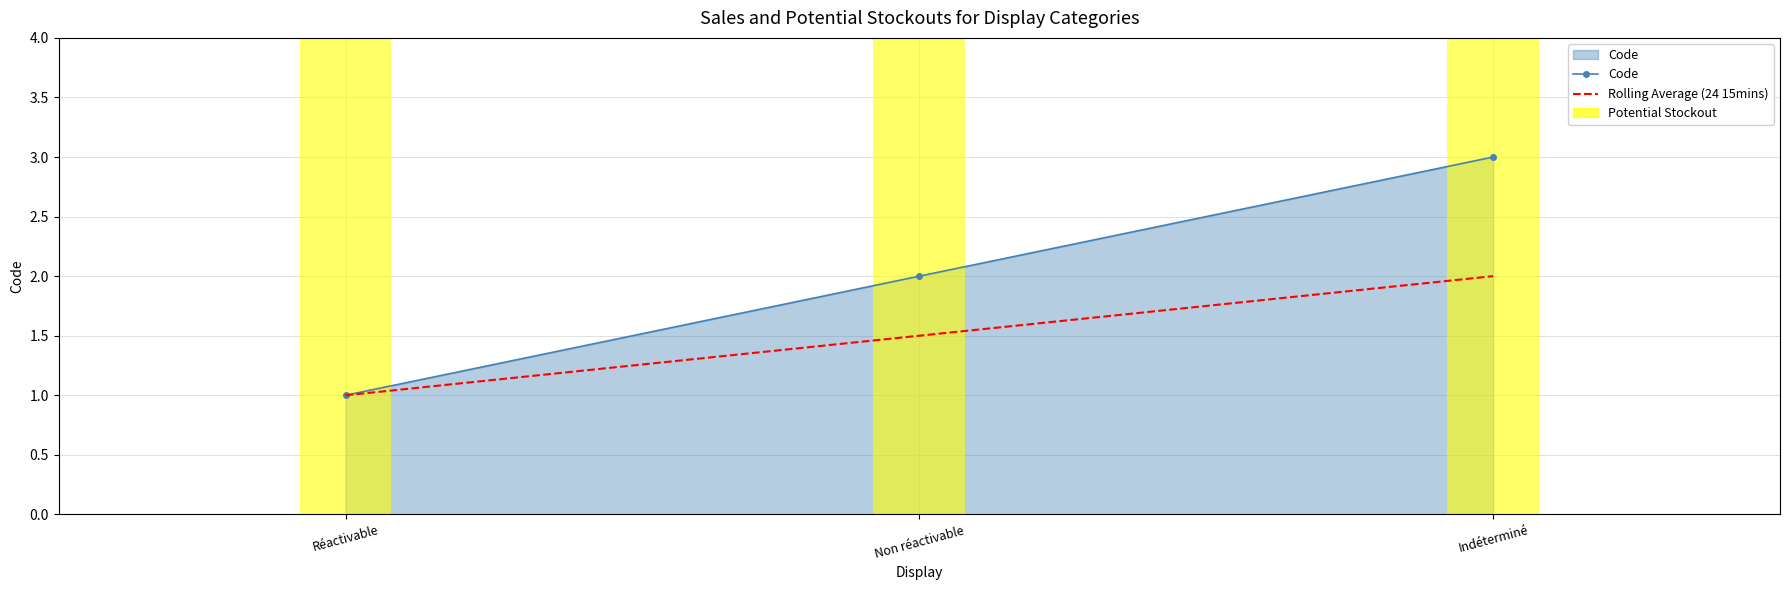

What is the difference between the Code values at Indéterminé and Non réactivable?

1.0